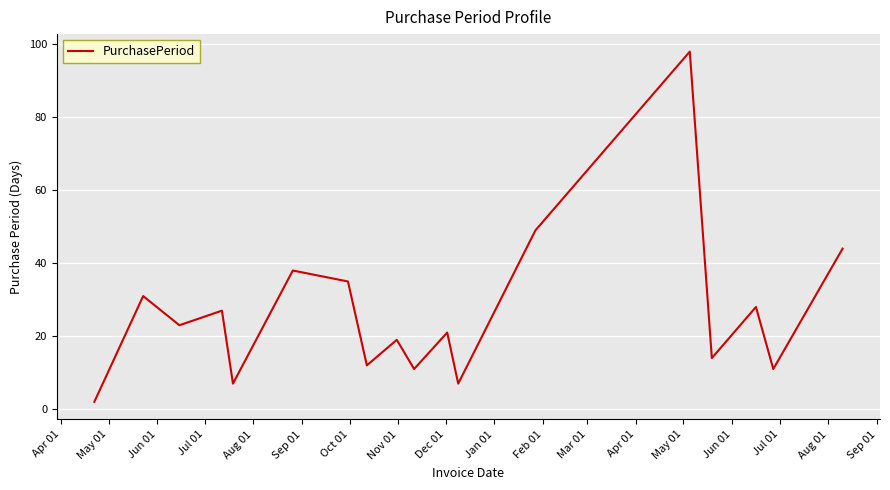

What is the maximum value shown in the chart?

98